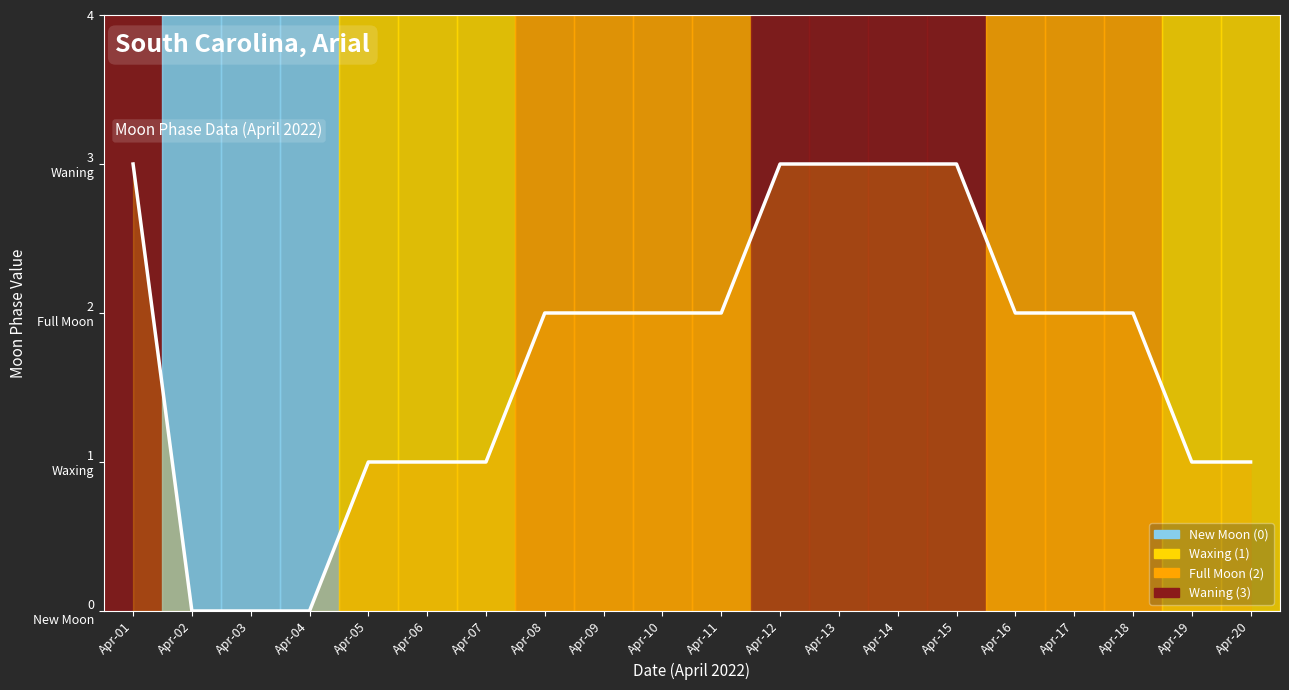

How many lines are shown in the chart?

1